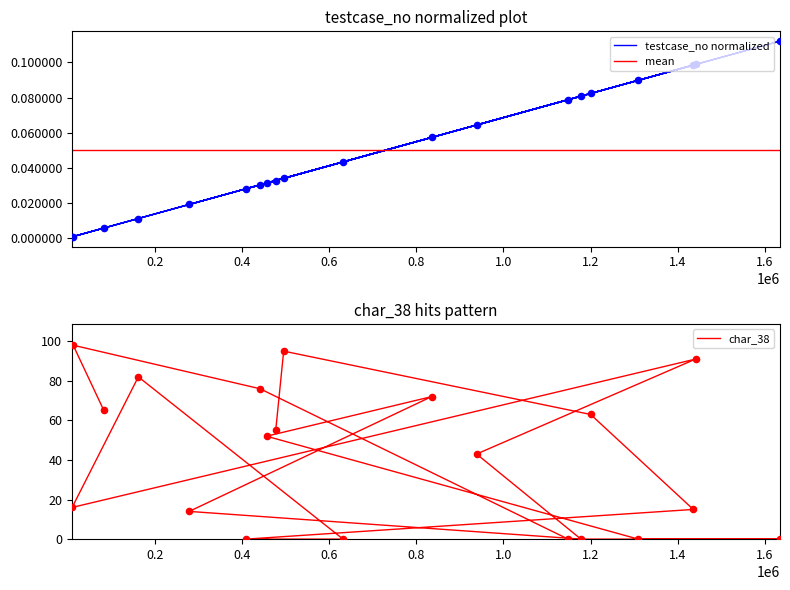

Which series contains the lowest Y value?

char_38